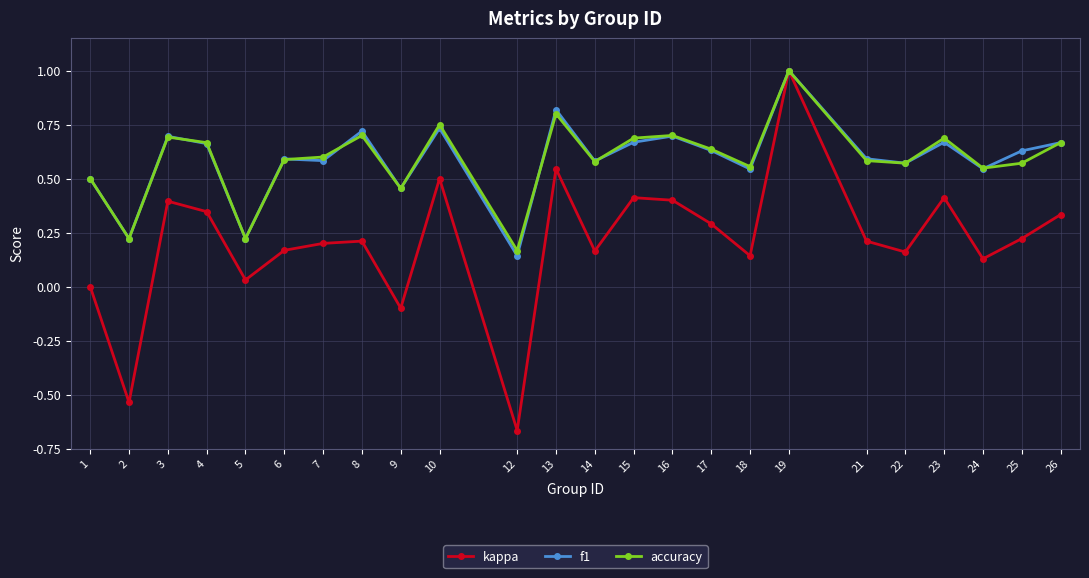

Where is the first local maximum for kappa?

3